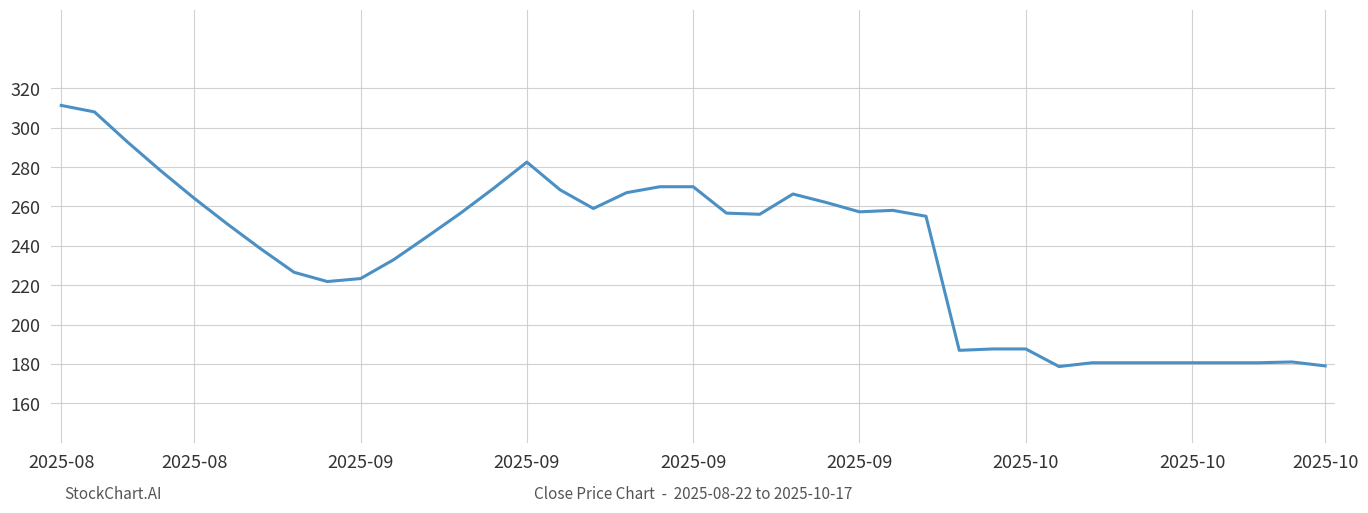

What is the greatest value displayed?

311.3